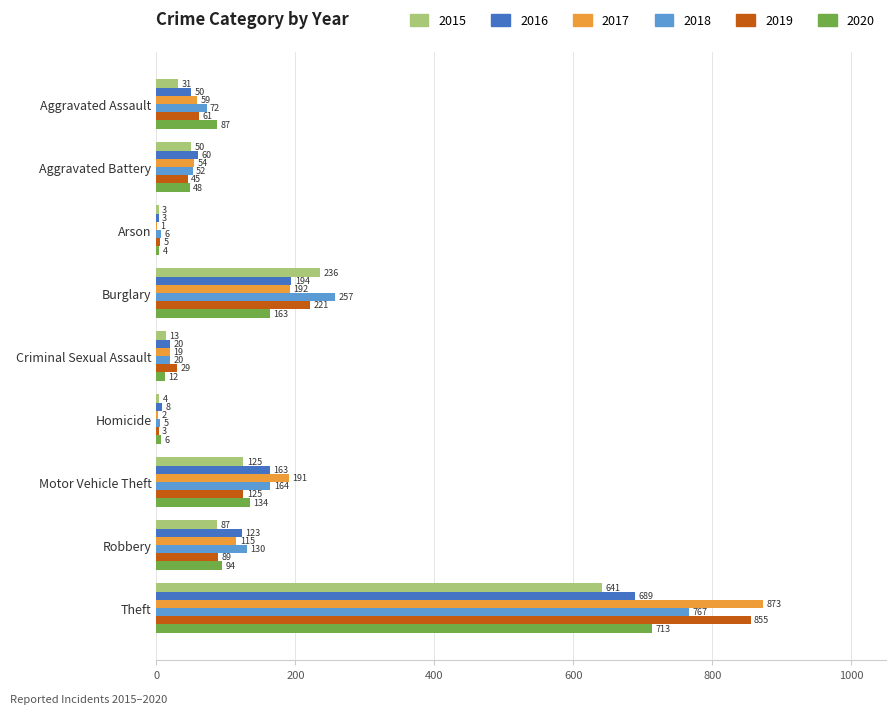

Which category has the highest value across all series?

Theft